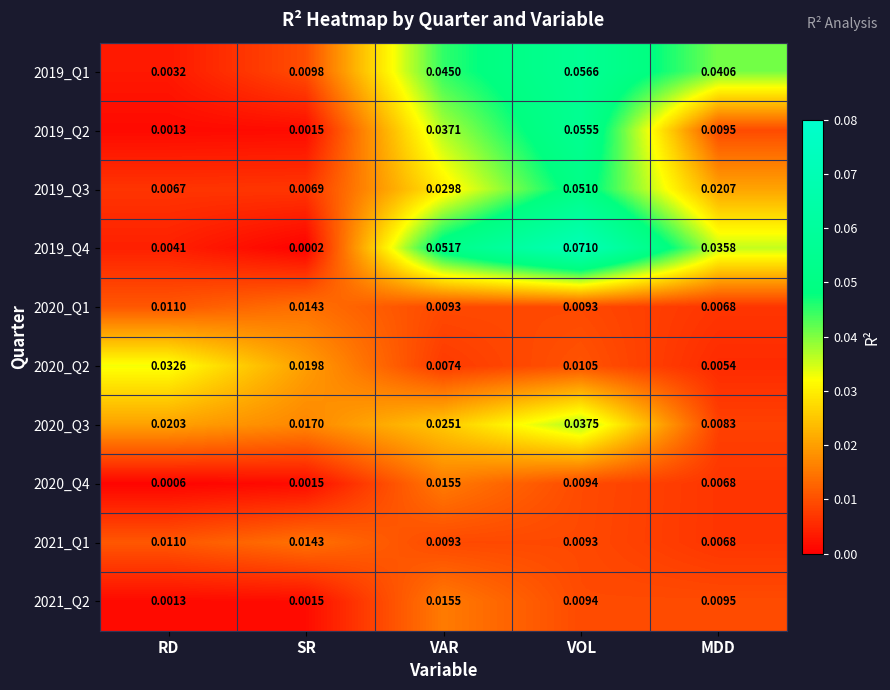

Which category has the lowest value across all series?

SR